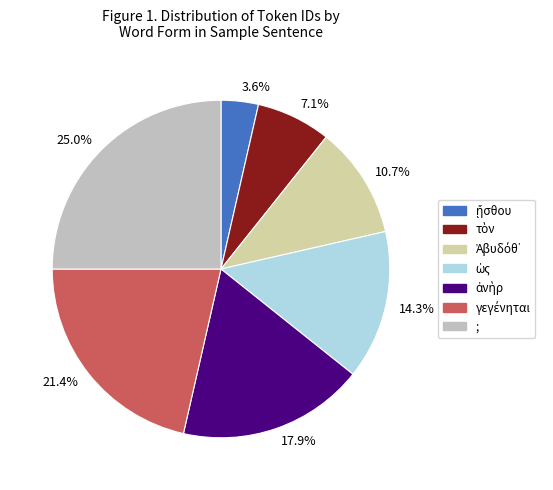

Is there a majority slice in this chart?

No